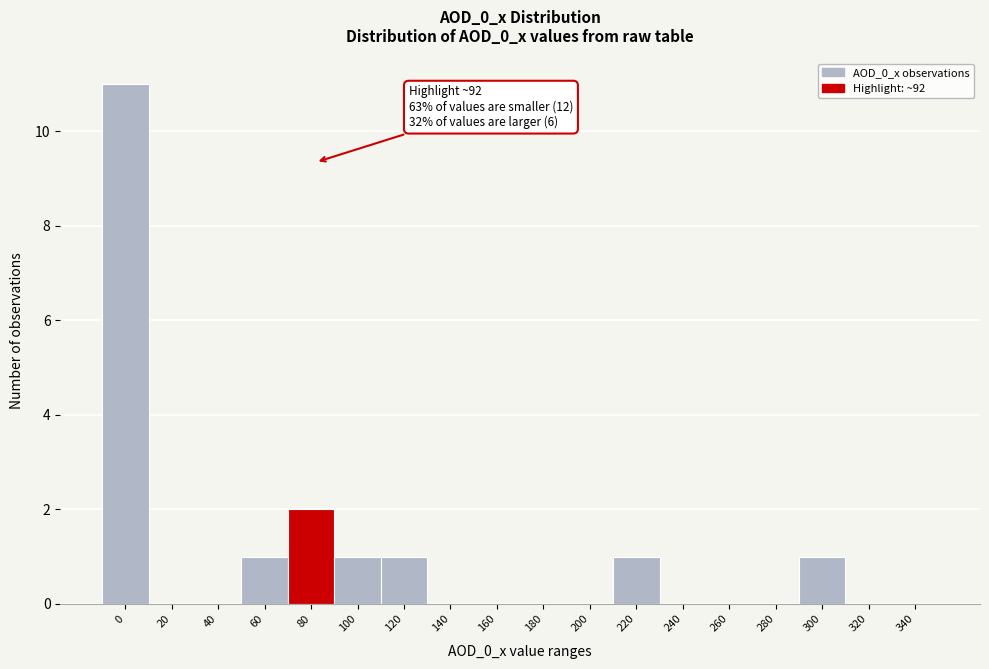

Reading left to right, transcribe all the data shown in this chart.

0=11	20=0	40=0	60=1	80=2	100=1	120=1	140=0	160=0	180=0	200=0	220=1	240=0	260=0	280=0	300=1	320=0	340=0